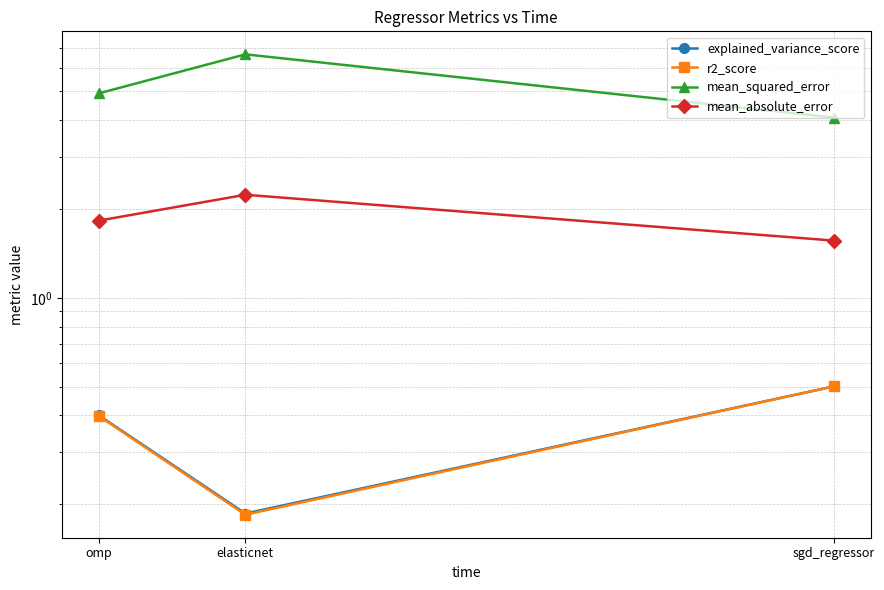

What is the label of the 2nd point from the left?

elasticnet